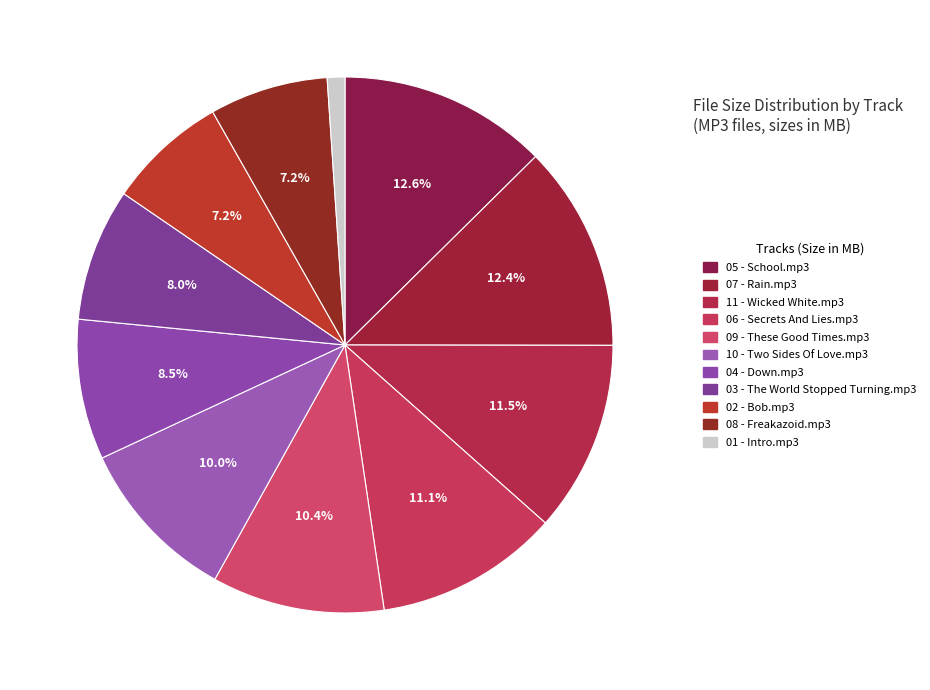

What is the smallest slice in the pie chart?

01 - Intro.mp3